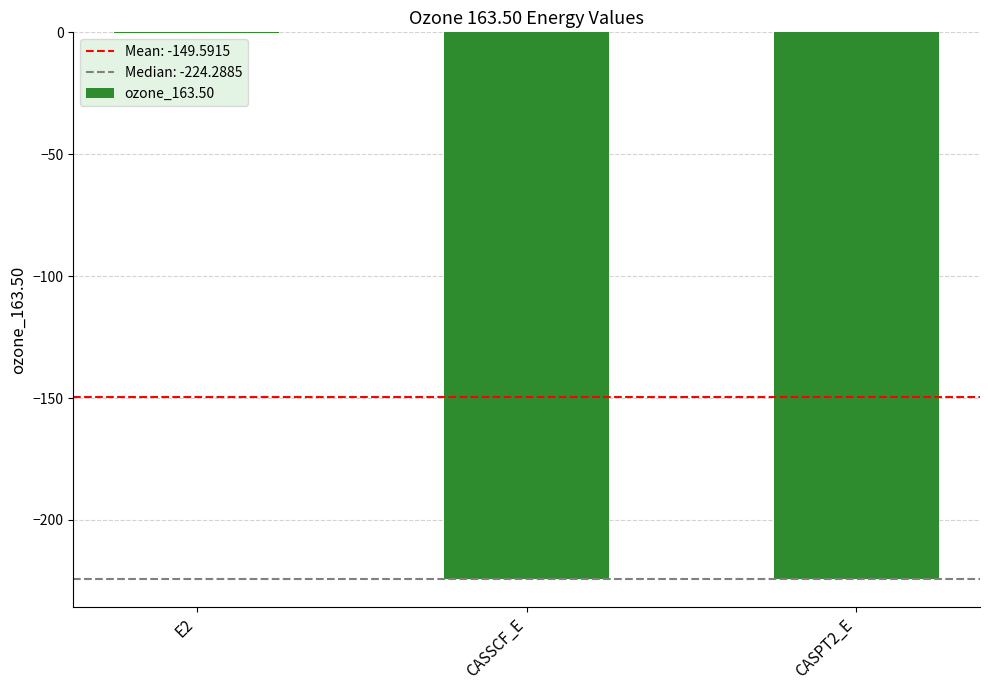

The value at CASSCF_E is -224.3. True or false?

True